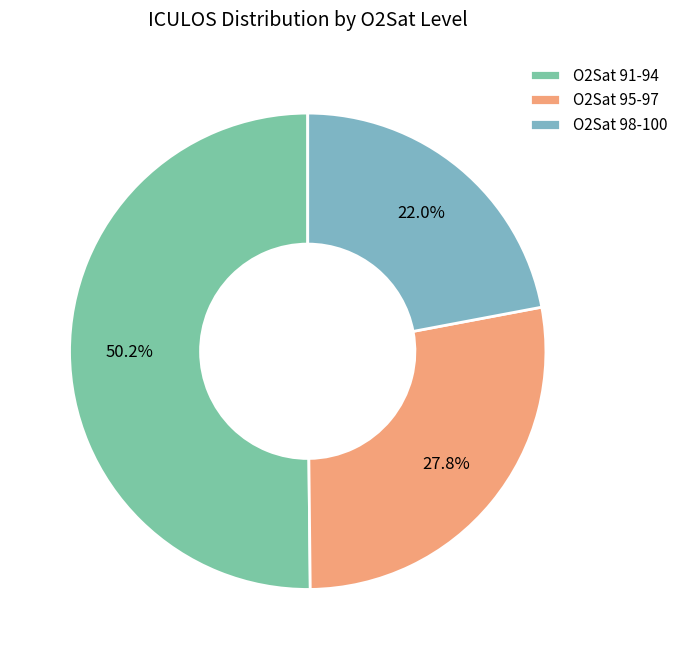

To the nearest percent, what is the average slice percentage?

33%